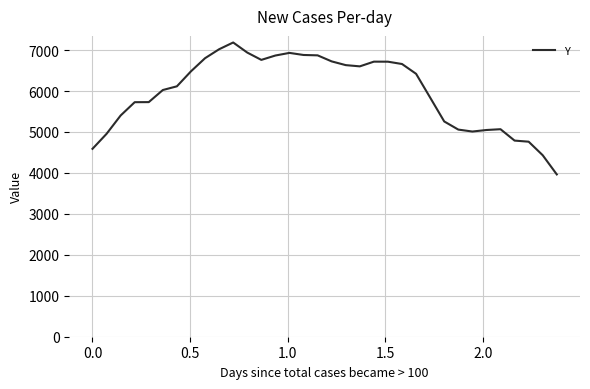

What is the minimum value shown in the chart?

3963.4